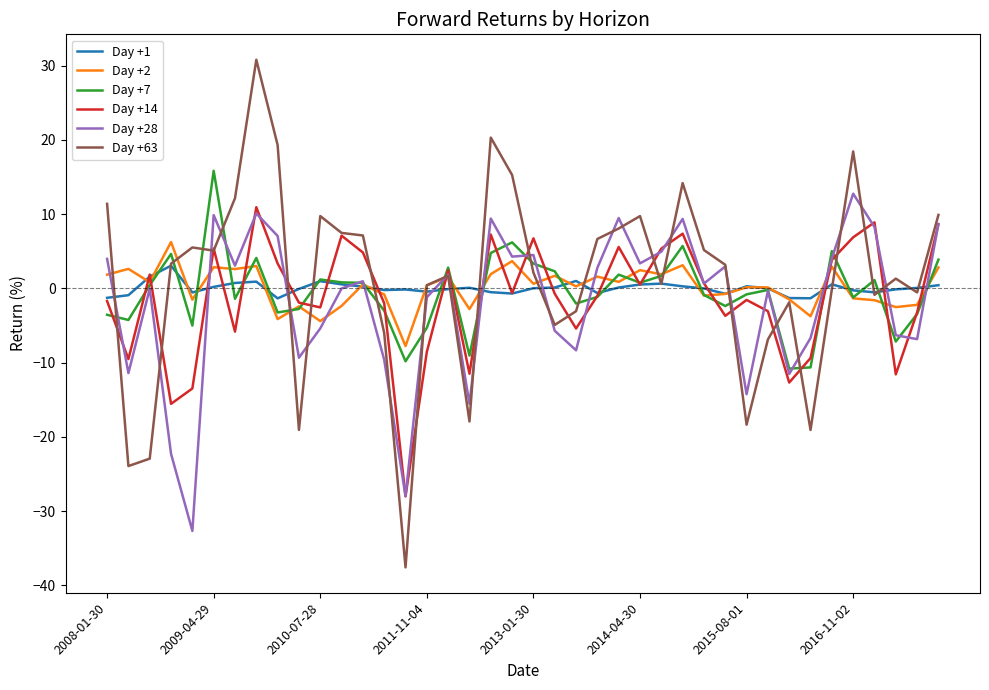

Which series has the largest range (max minus min)?

Day +63